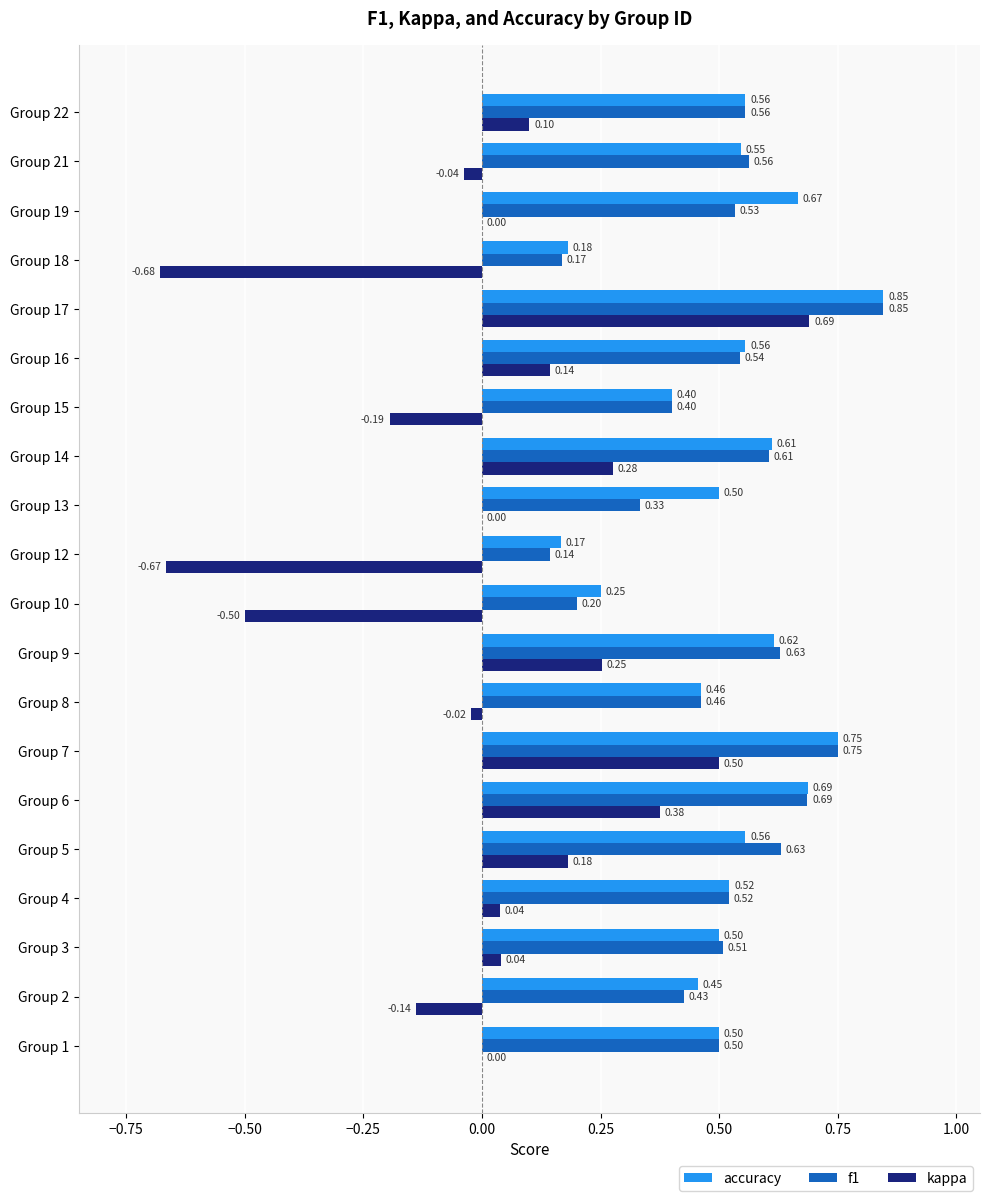

What is the sum of all kappa values?

0.4